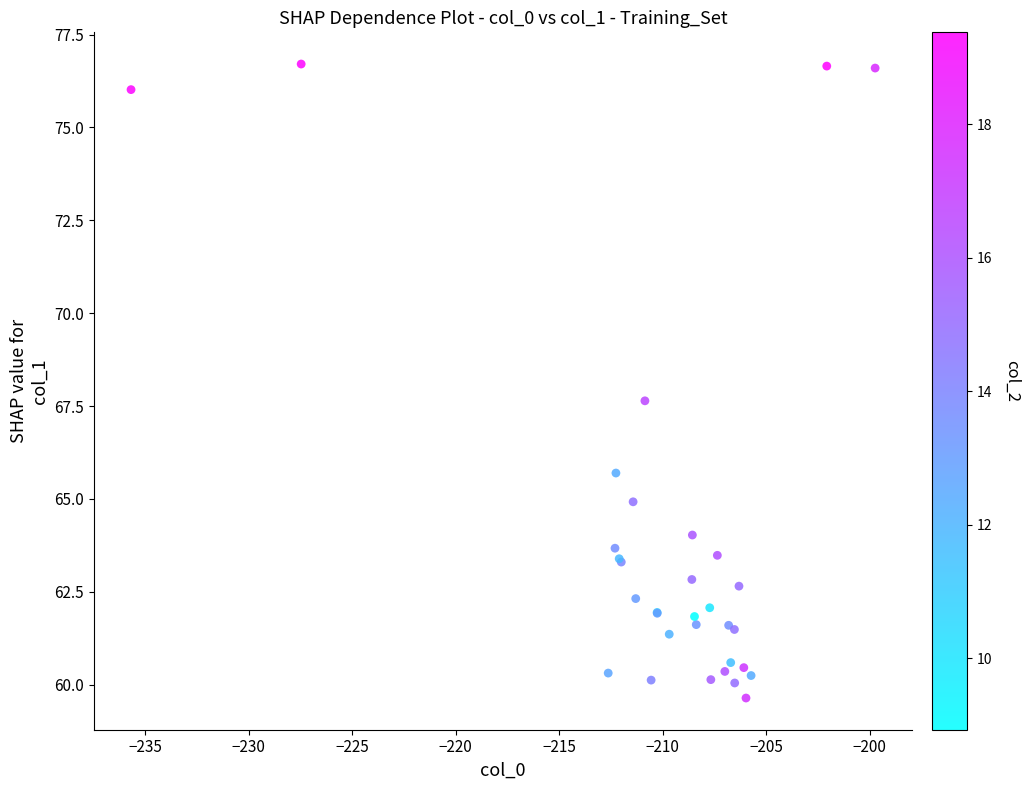

What Y value in the scatter plot is closest to 68?

67.6